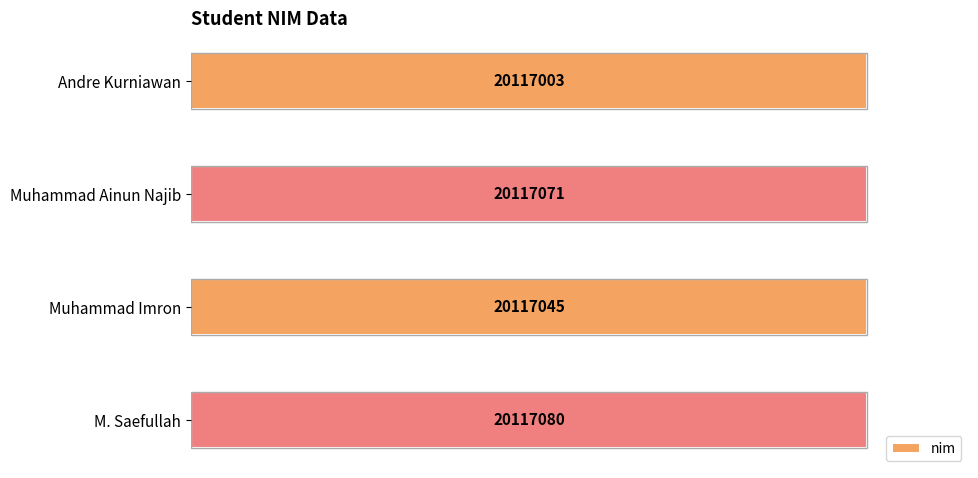

Count the number of categories in the chart.

4